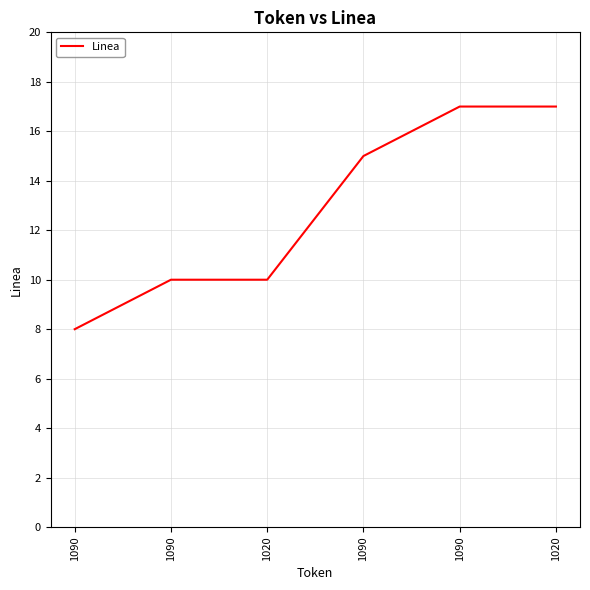

Which has a higher value, 1090 or 1020?

1090